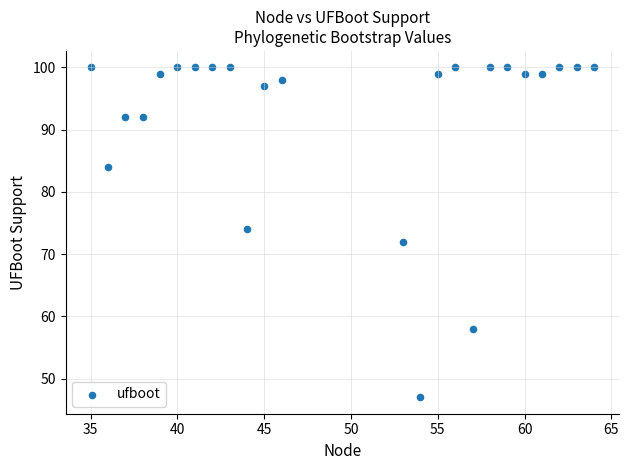

What is the range of X values (max minus min)?

29